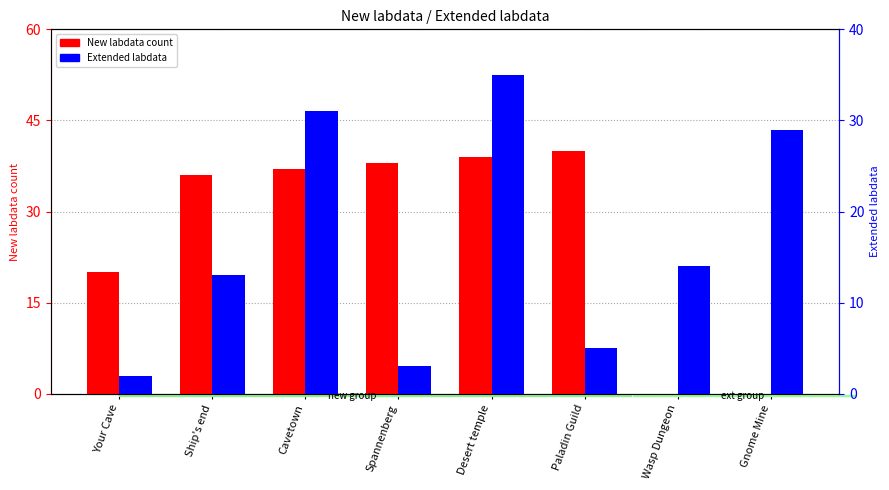

How many values in the New labdata series exceed 37?

3